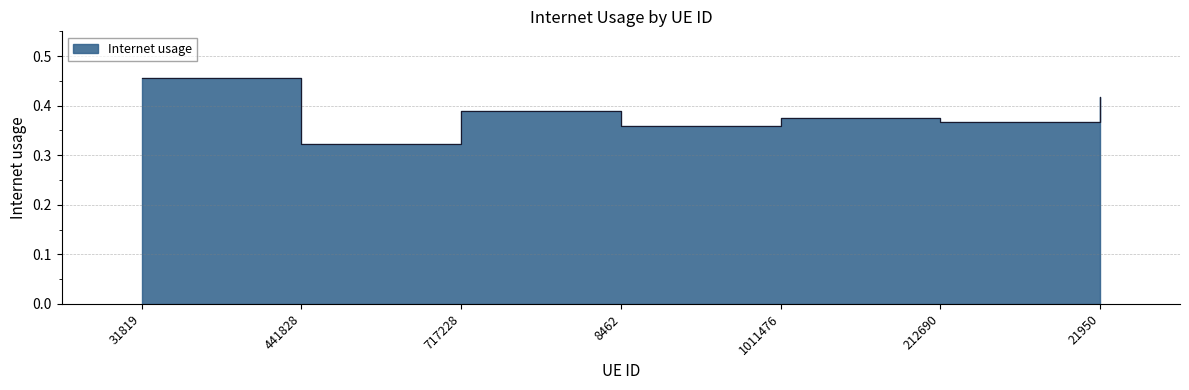

What is the approximate value at 21950?

0.4